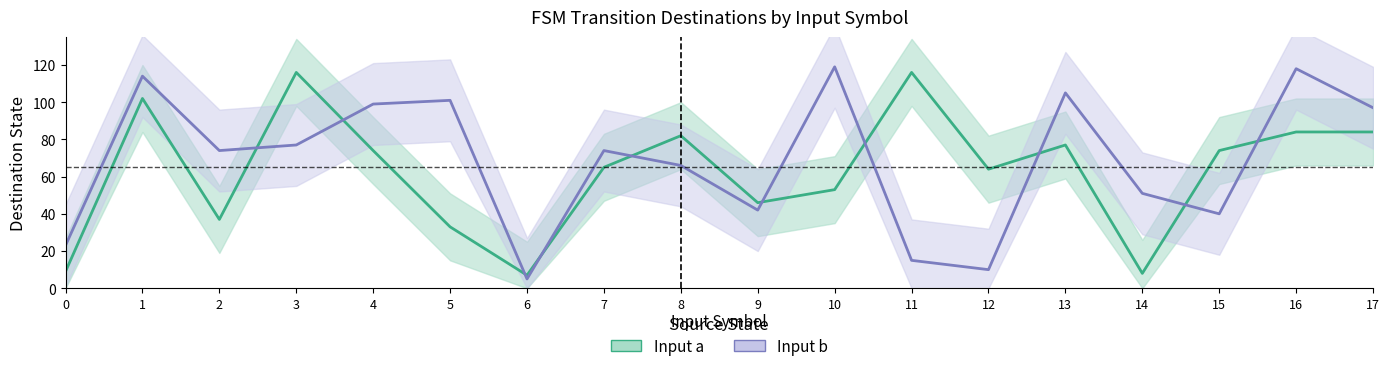

At how many categories does at least one series exceed 95?

9